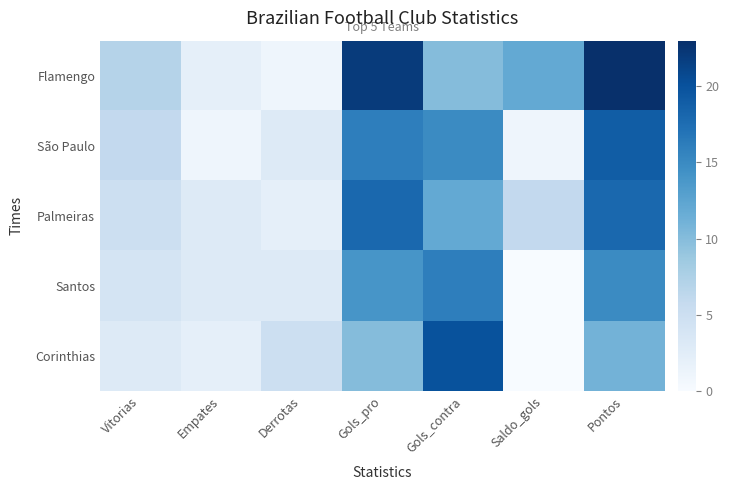

Reading left to right, what are all the values shown in this chart?

Flamengo: Vitorias=7	Empates=2	Derrotas=1	Gols_pro=22	Gols_contra=10	Saldo_gols=12	Pontos=23
São Paulo: Vitorias=6	Empates=1	Derrotas=3	Gols_pro=16	Gols_contra=15	Saldo_gols=1	Pontos=19
Palmeiras: Vitorias=5	Empates=3	Derrotas=2	Gols_pro=18	Gols_contra=12	Saldo_gols=6	Pontos=18
Santos: Vitorias=4	Empates=3	Derrotas=3	Gols_pro=14	Gols_contra=16	Saldo_gols=-2	Pontos=15
Corinthias: Vitorias=3	Empates=2	Derrotas=5	Gols_pro=10	Gols_contra=20	Saldo_gols=-10	Pontos=11